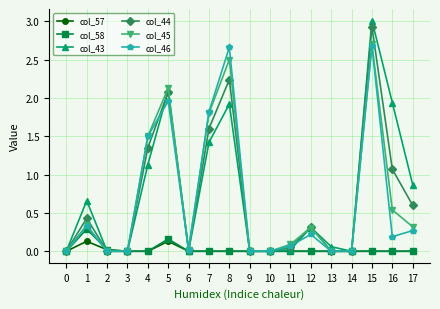

Which series has the widest spread of values?

col_43